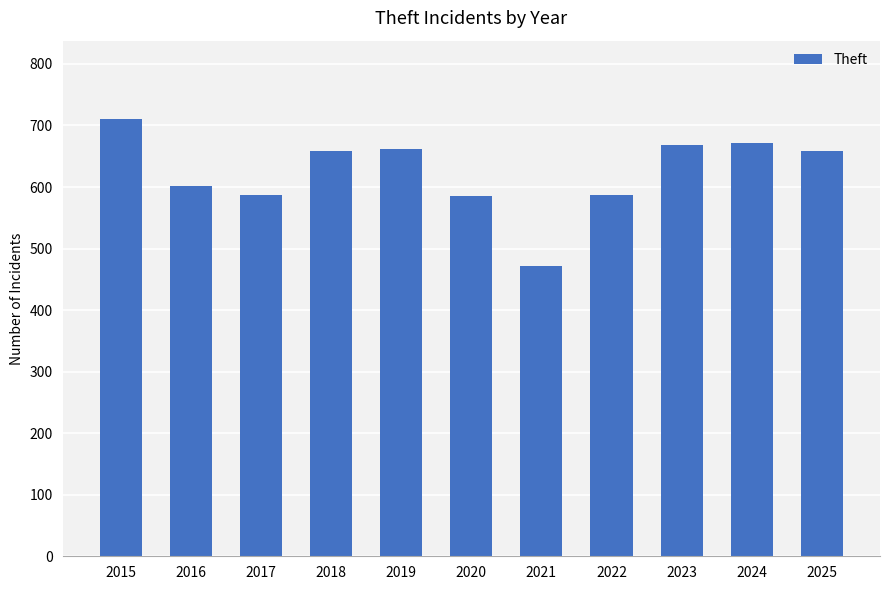

What is the average value?

624